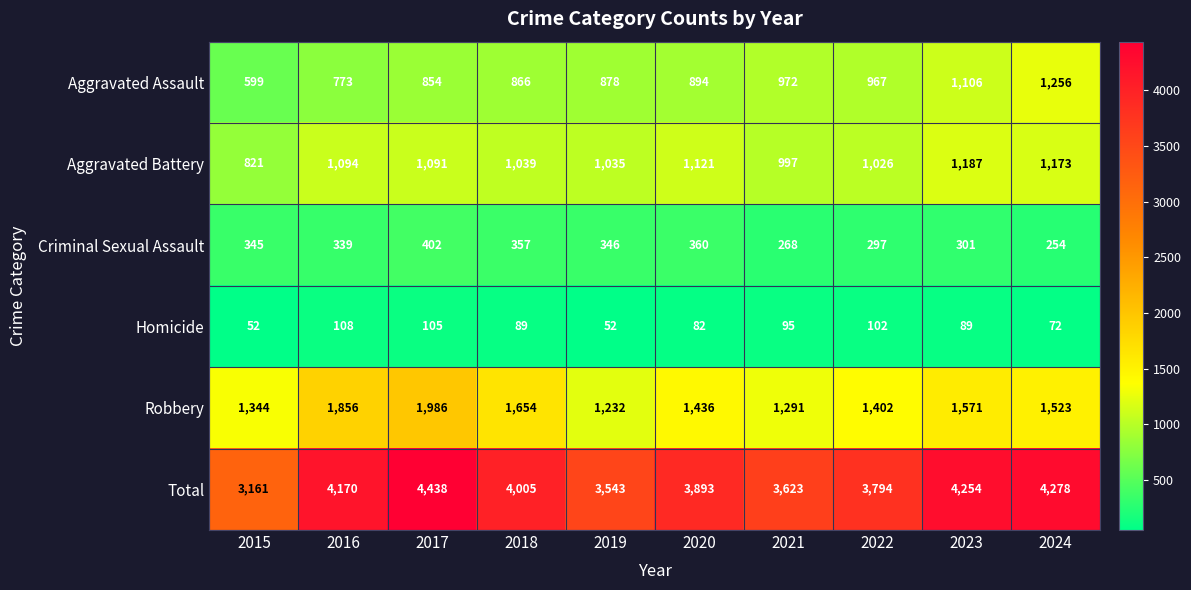

List the labels in order of Aggravated Assault value, smallest first.

2015, 2016, 2017, 2018, 2019, 2020, 2022, 2021, 2023, 2024